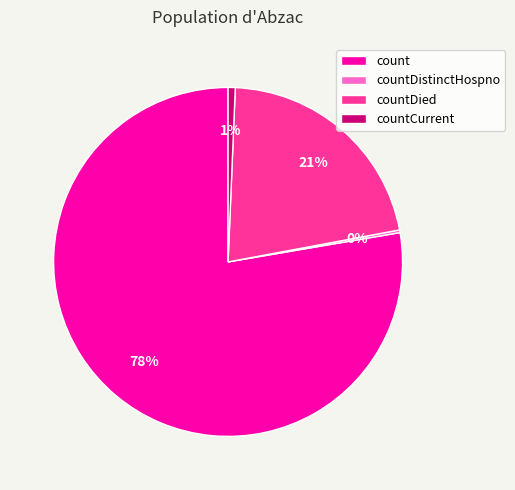

Do countCurrent and count together represent more than half of the pie?

Yes